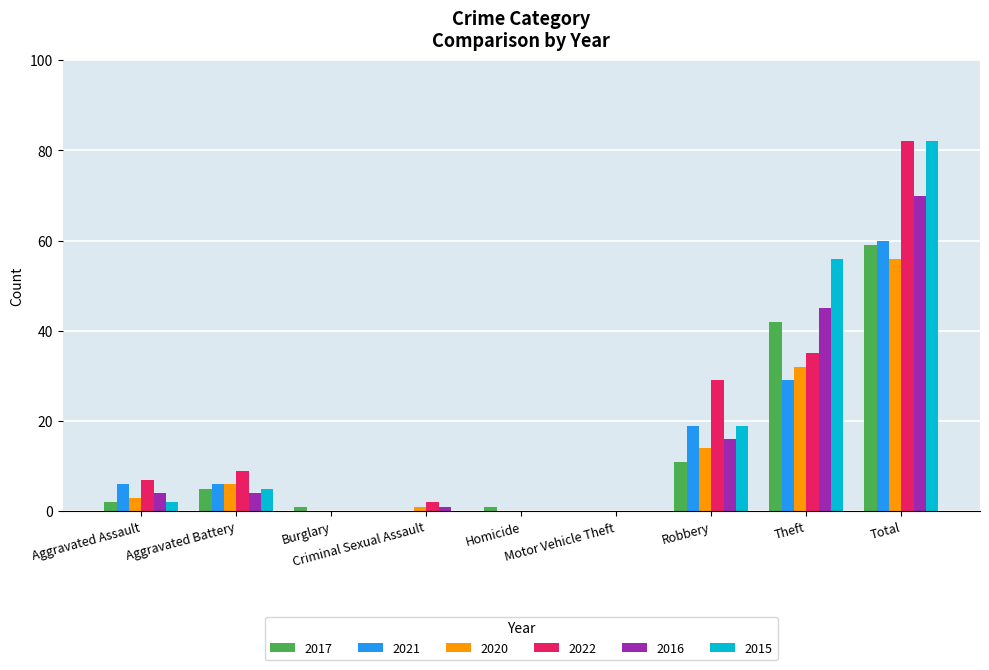

Which category has the highest value in the 2021 series?

Total